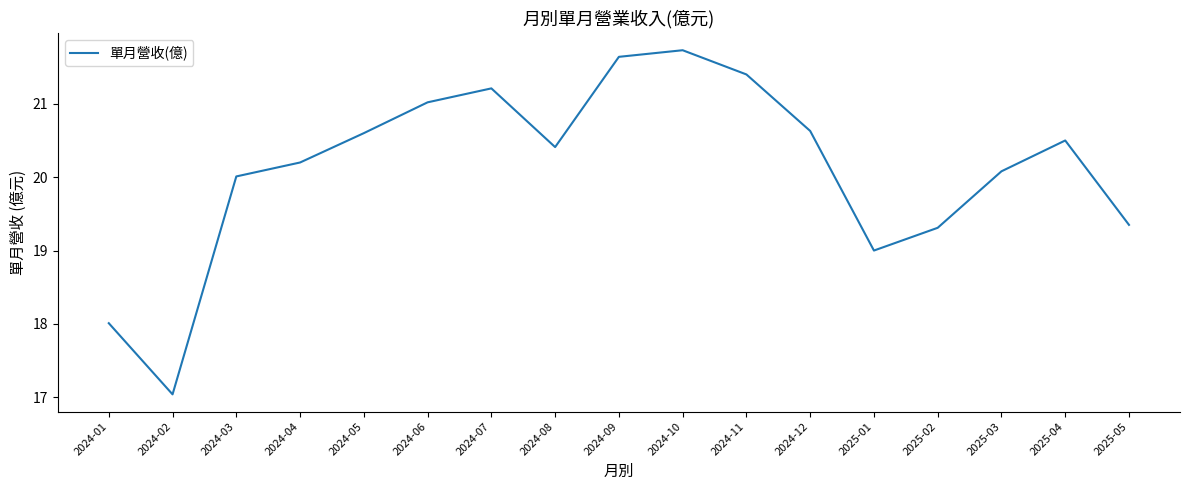

At which category does the data reach its first local peak?

2024-07